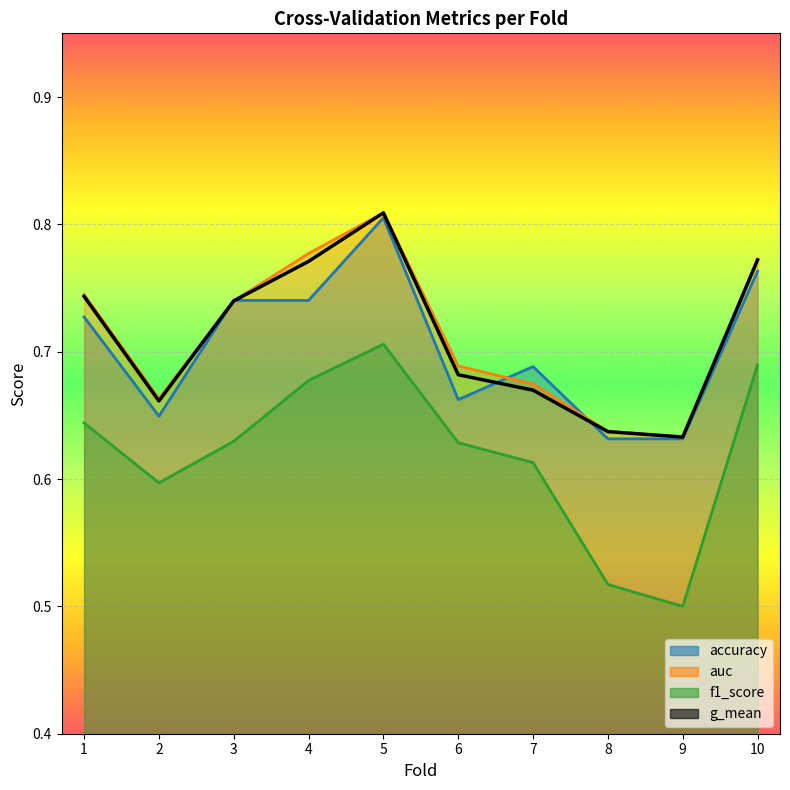

What is the difference between the g_mean values at 8 and 5?

0.2